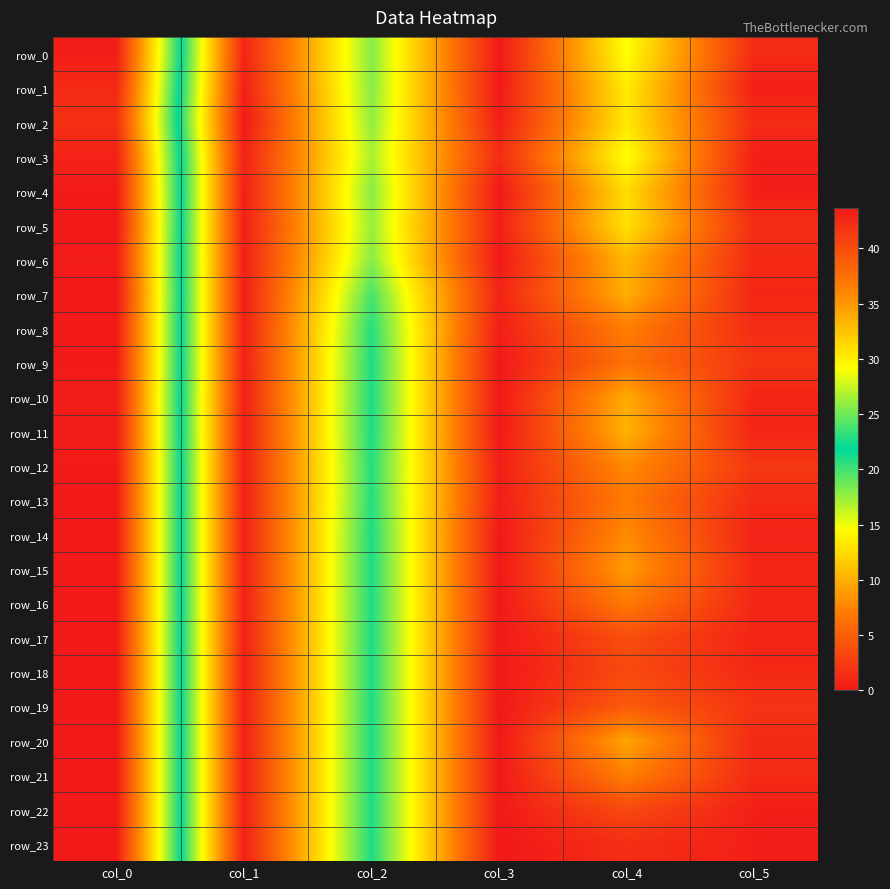

At which label does row_3 first exceed 14?

col_0